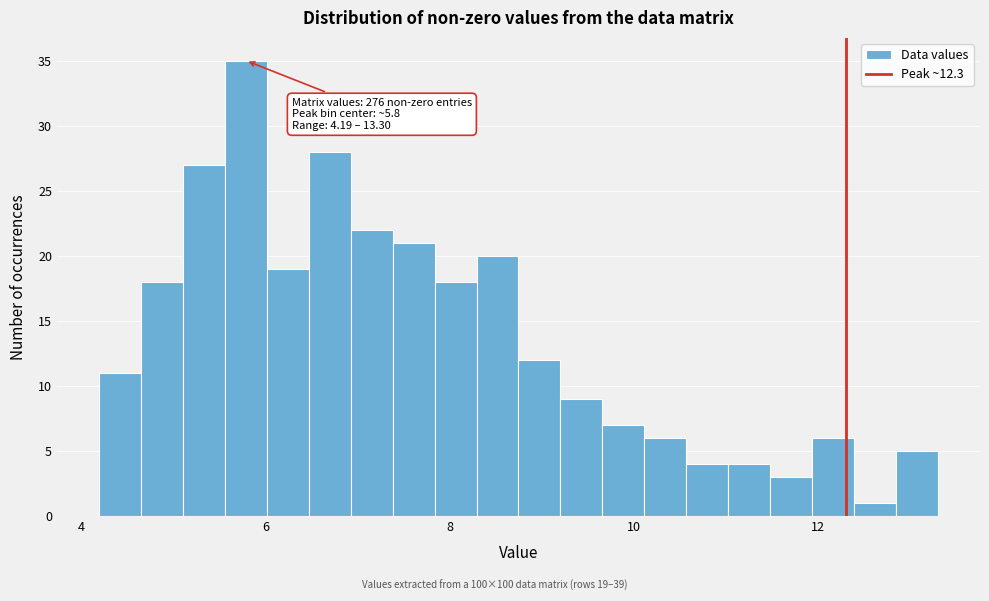

Around what value on the x-axis is the tallest bar? Give the approximate position of its centre, as read against the axis.

5.8